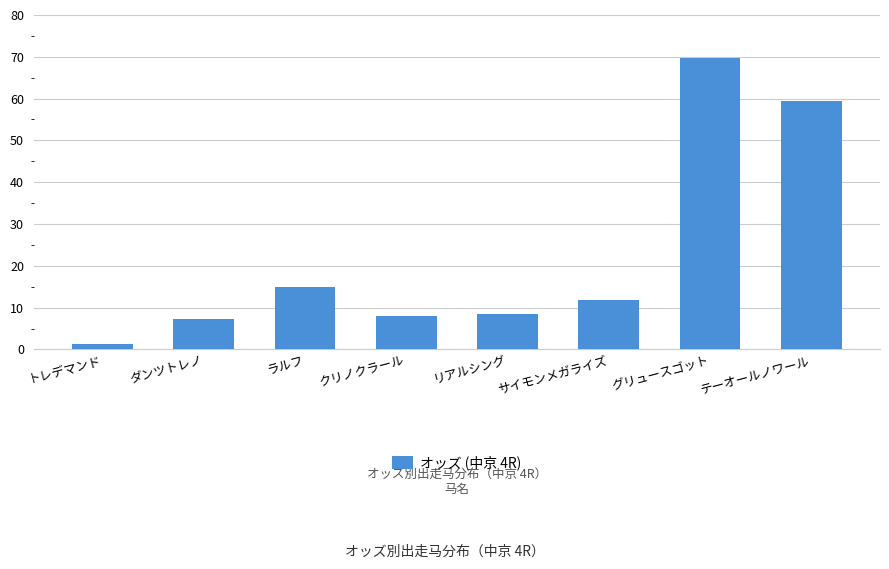

What position from the right is テーオールノワール?

1